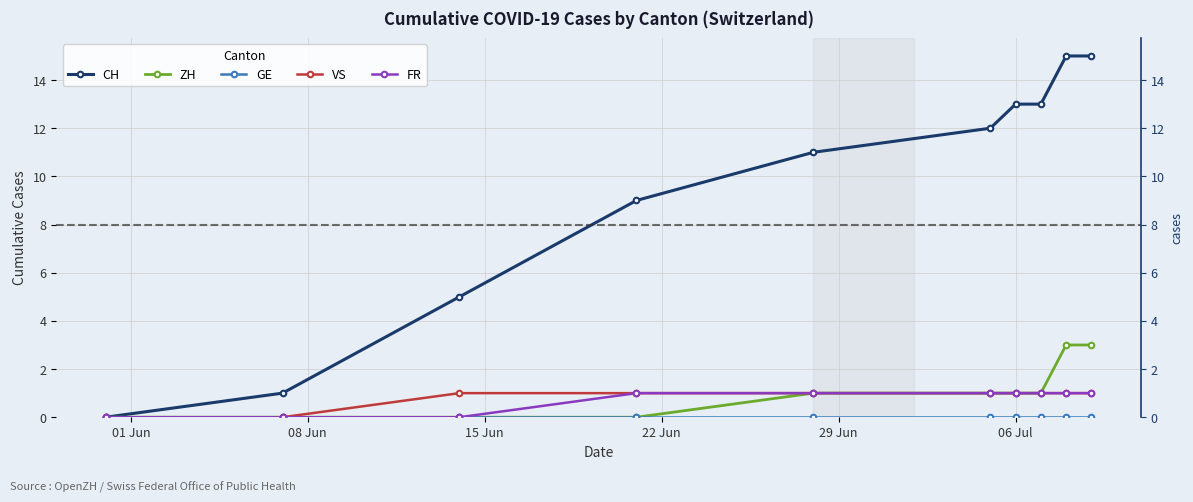

True or false: VS has more than 0 interior local peaks.

False